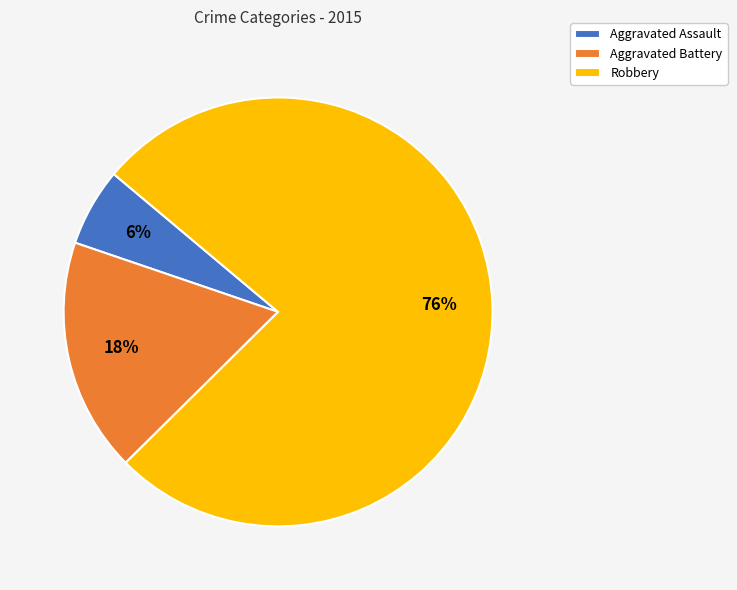

Is it true that Aggravated Battery is 18% of the pie?

True